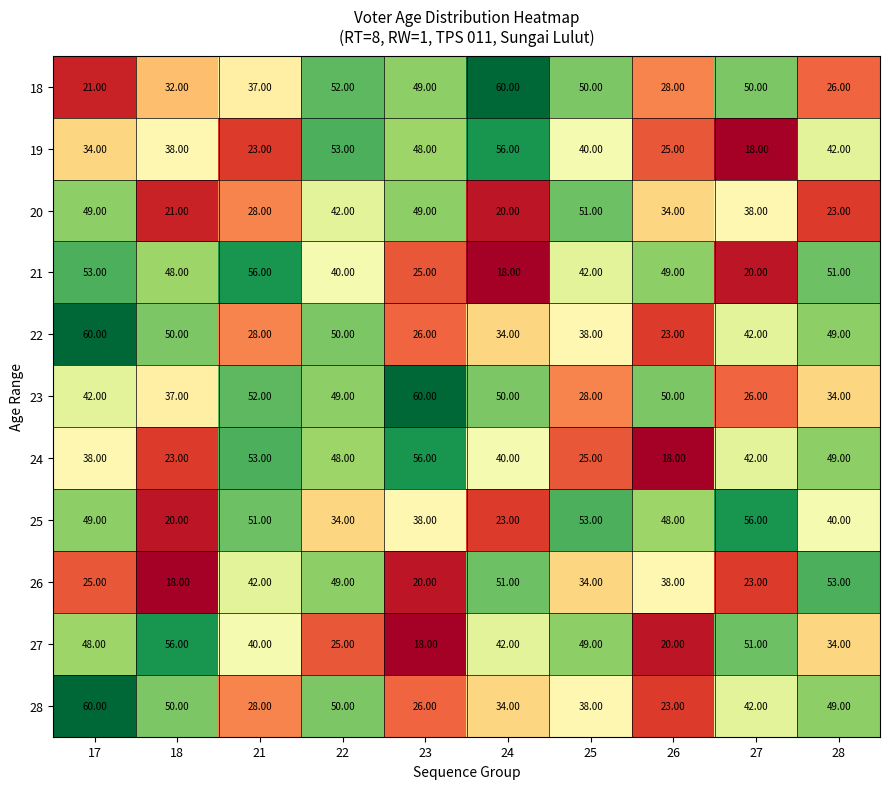

At how many categories does at least one series exceed 24?

10